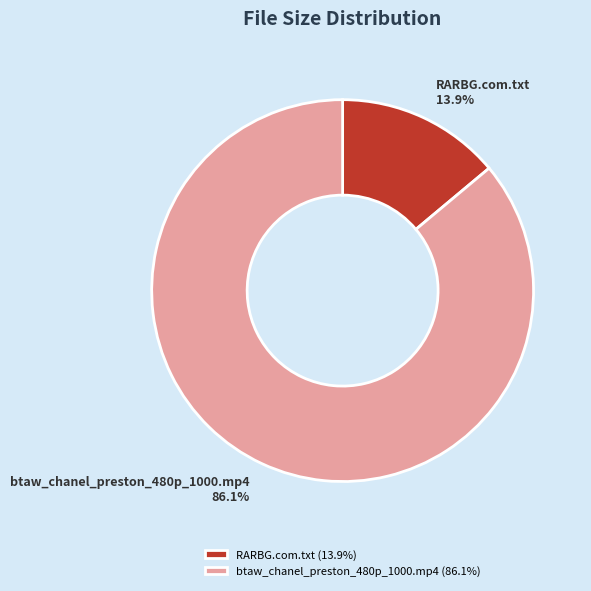

Which slice is the largest?

btaw_chanel_preston_480p_1000.mp4